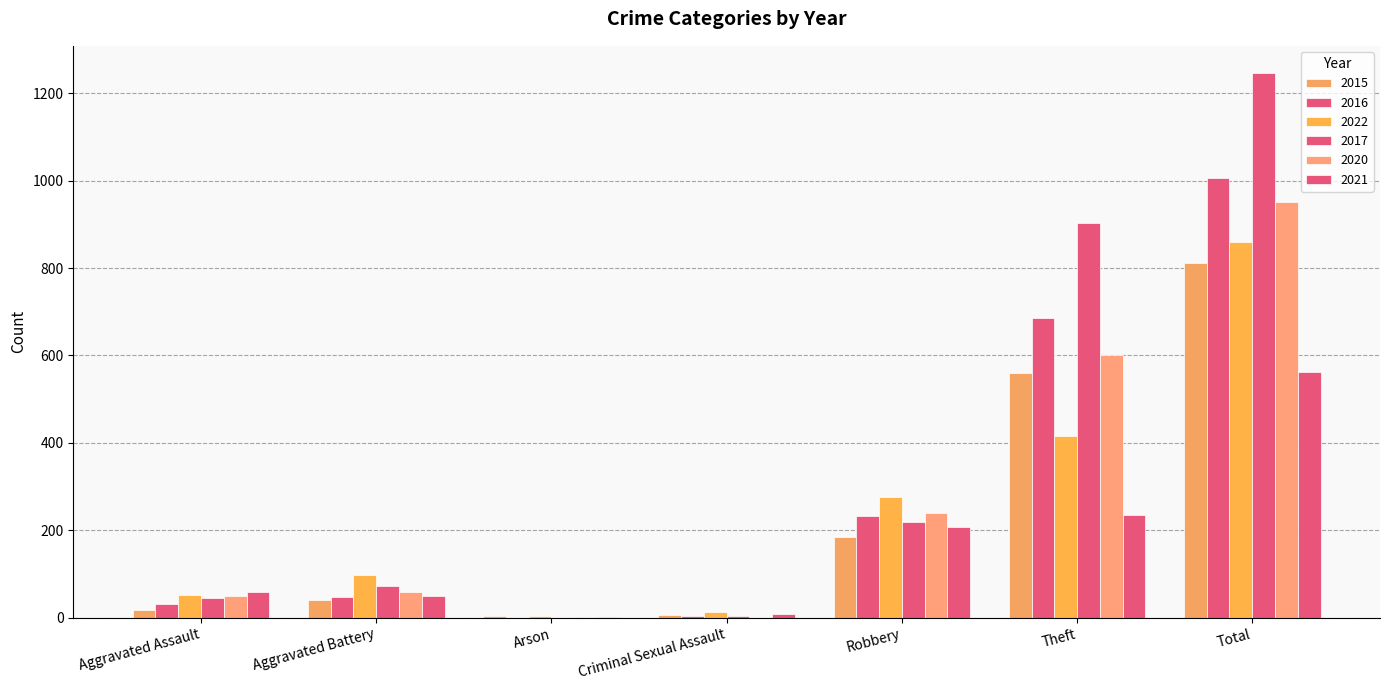

True or false: 2021 has a value of 8 at Criminal Sexual Assault.

True